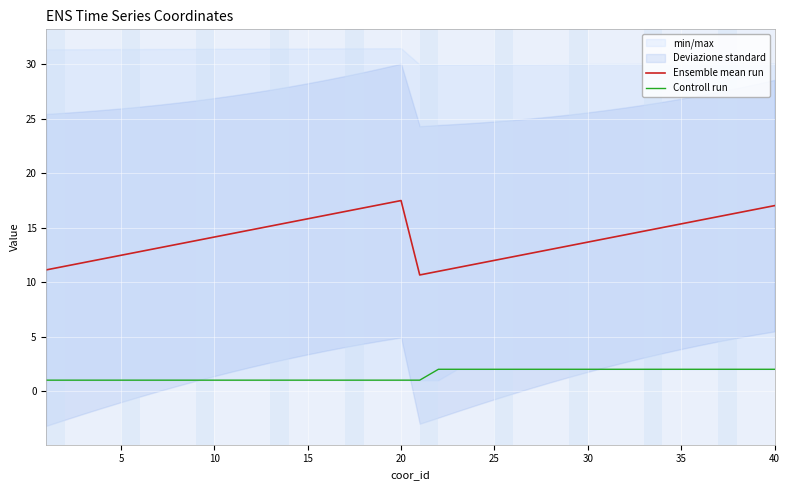

True or false: Controll run and Ensemble mean run cross at least once.

False